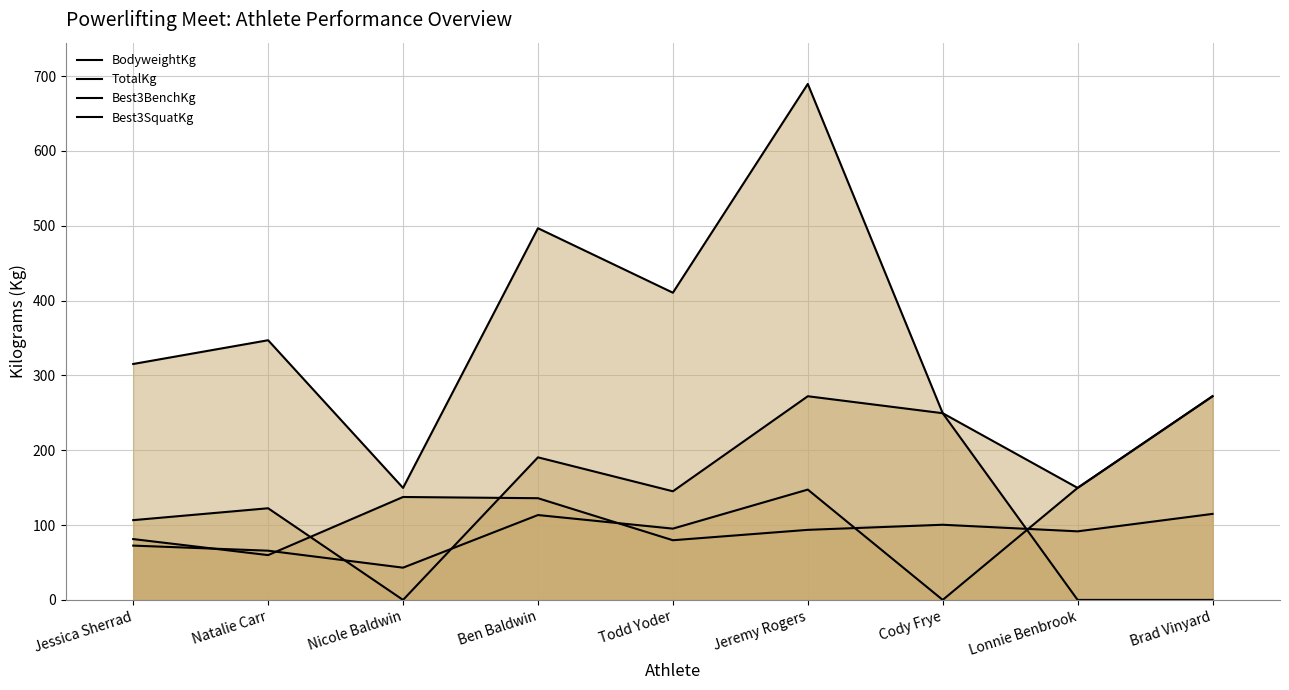

How many categories are shown in the chart?

9